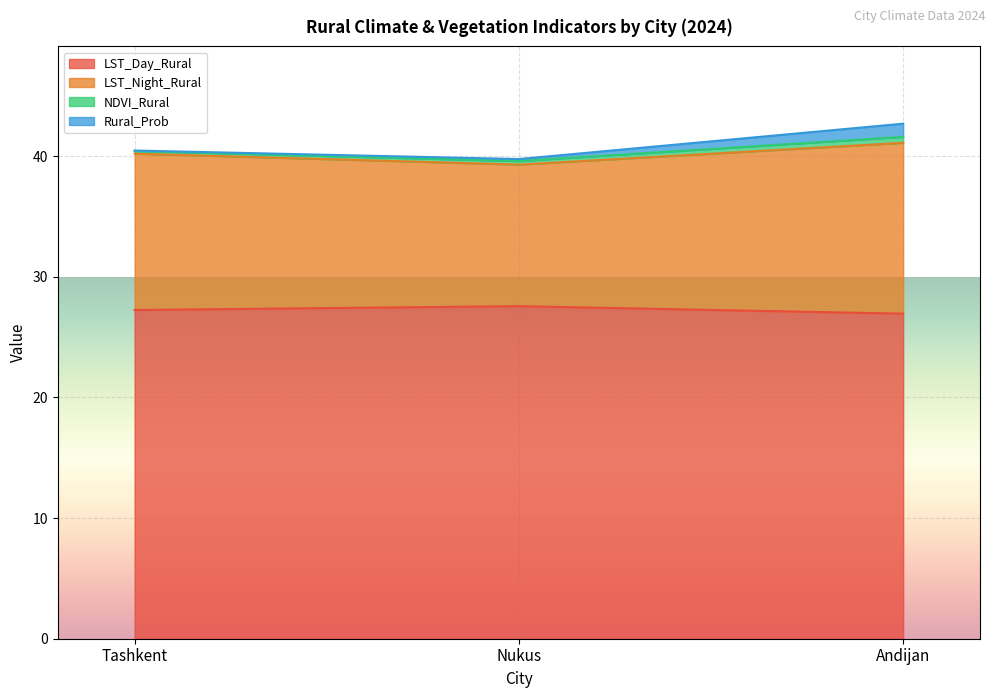

At which category does the chart reach its peak across all series?

Andijan